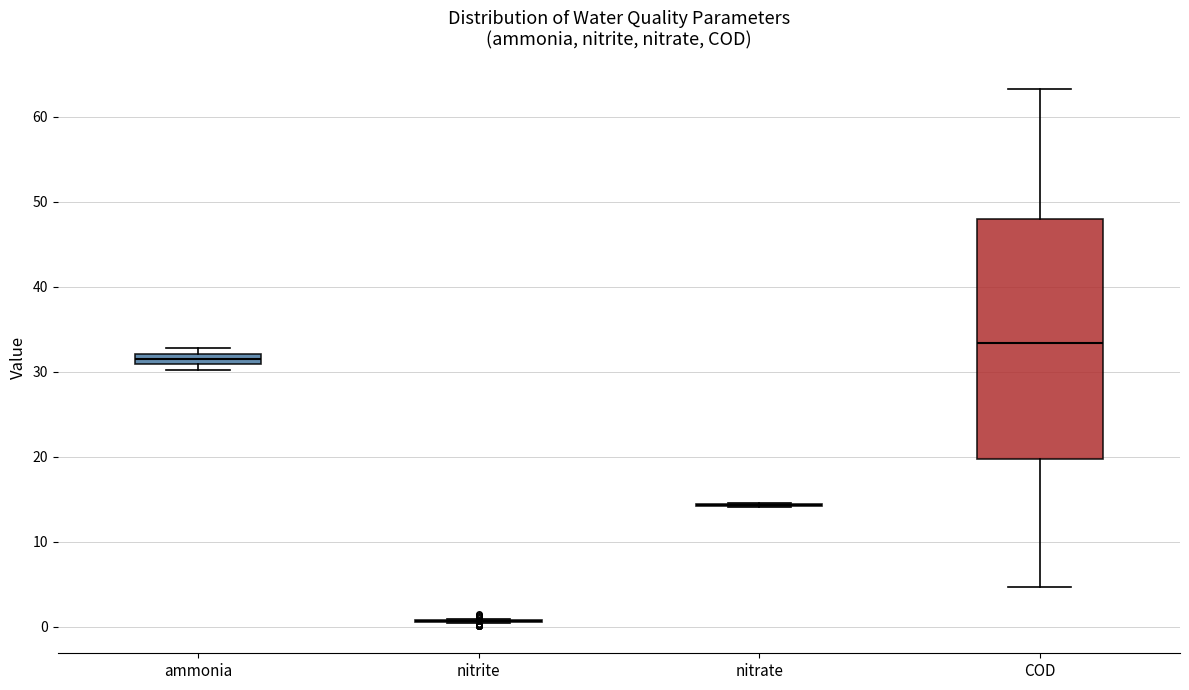

Which box is the tallest, from its lower edge to its upper edge?

COD